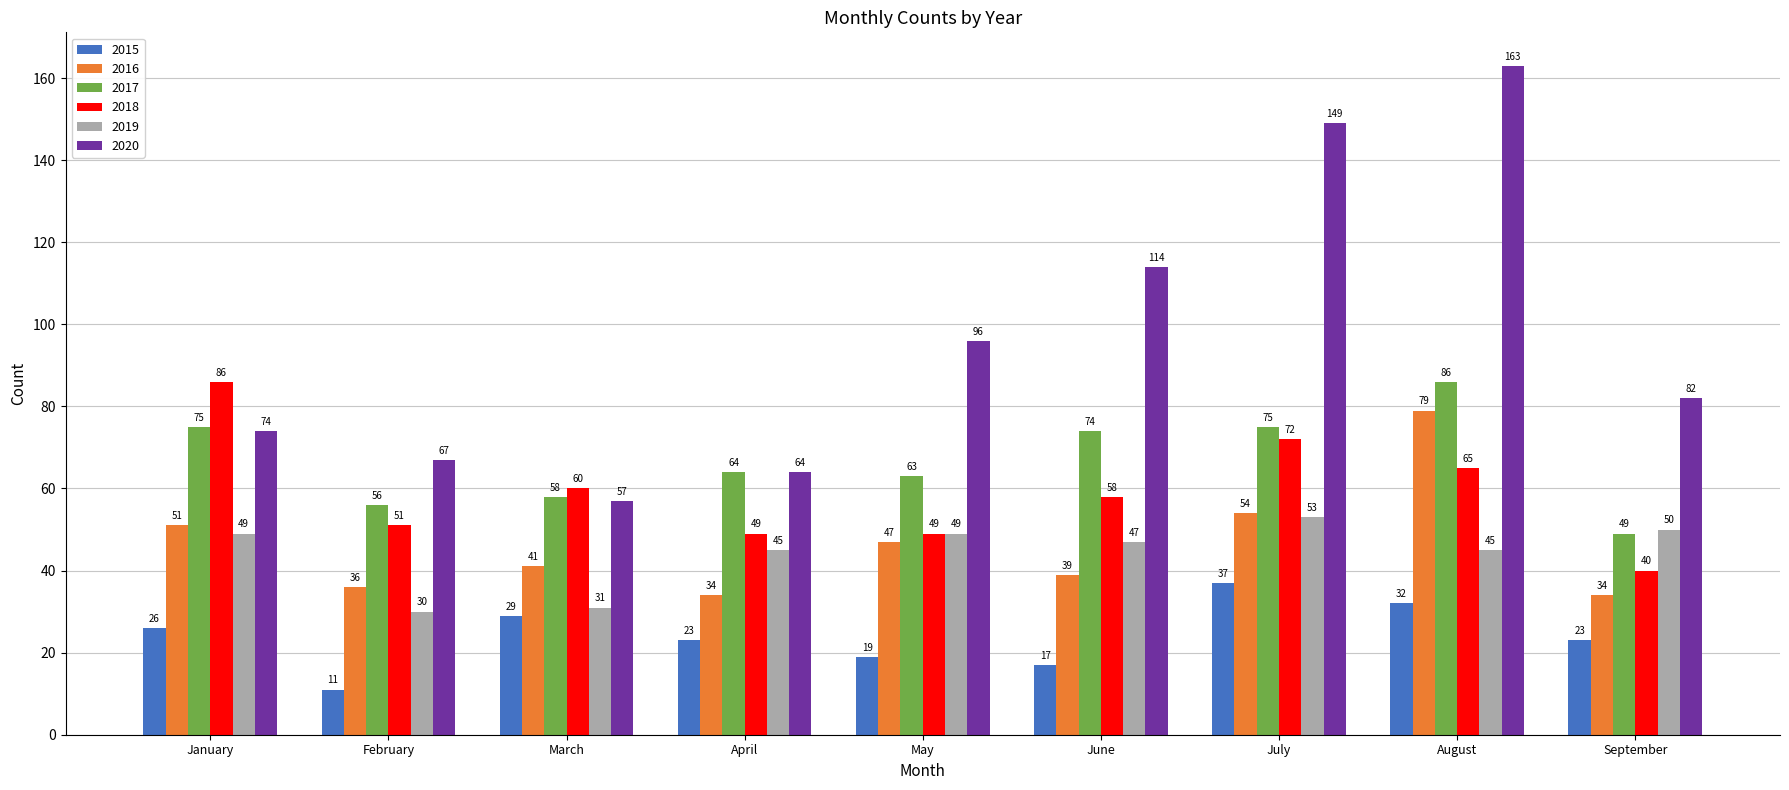

Between January and June, which series saw the biggest shift?

2020